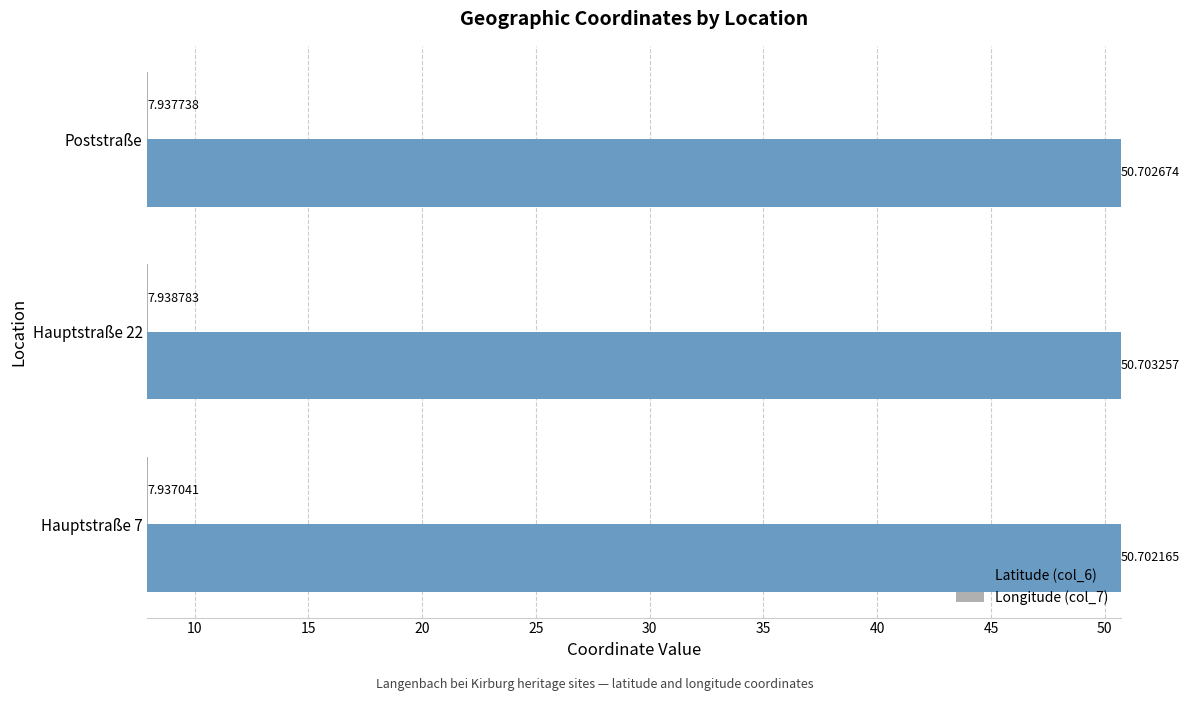

Which series has the largest total across all categories?

Latitude (col_6)